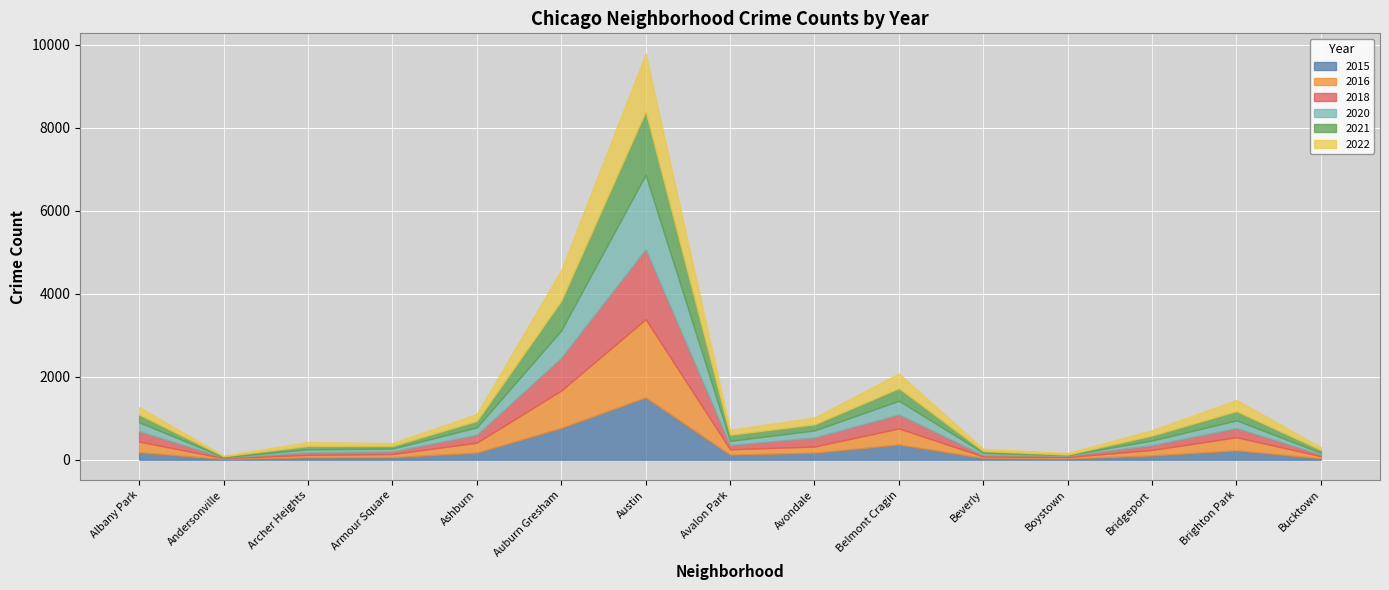

What is the difference between the maximum and minimum values in the 2021 series?

1512